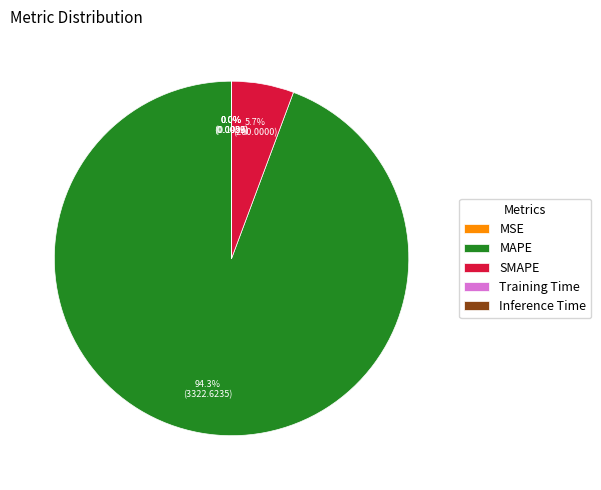

Which category accounts for the majority?

MAPE